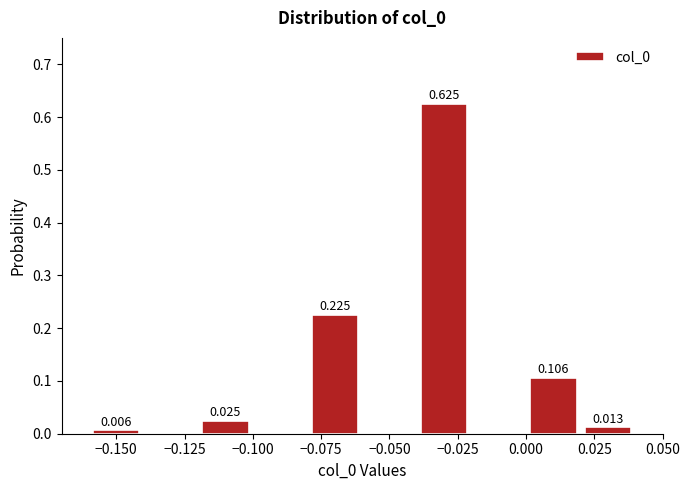

Over which range of the x-axis is the bar tallest?

-0.04 to -0.02